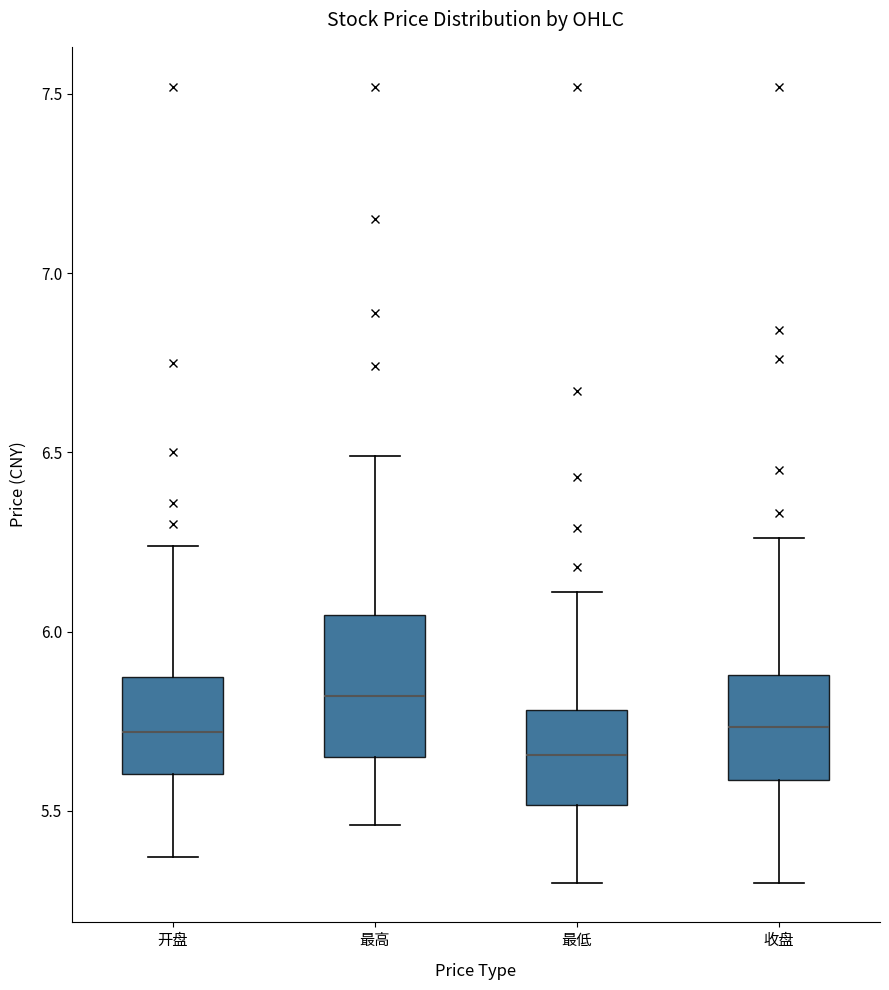

Reading left to right, read every box against the y-axis: the position of its median line, the range the box covers, and the ends of its whiskers. The values are not printed on the chart, so give them approximately, as read against the axis.

开盘: median 5.70, box 5.60 to 5.85, whiskers 5.35 to 6.25
最高: median 5.80, box 5.65 to 6.05, whiskers 5.45 to 6.50
最低: median 5.65, box 5.50 to 5.80, whiskers 5.30 to 6.10
收盘: median 5.75, box 5.60 to 5.90, whiskers 5.30 to 6.25